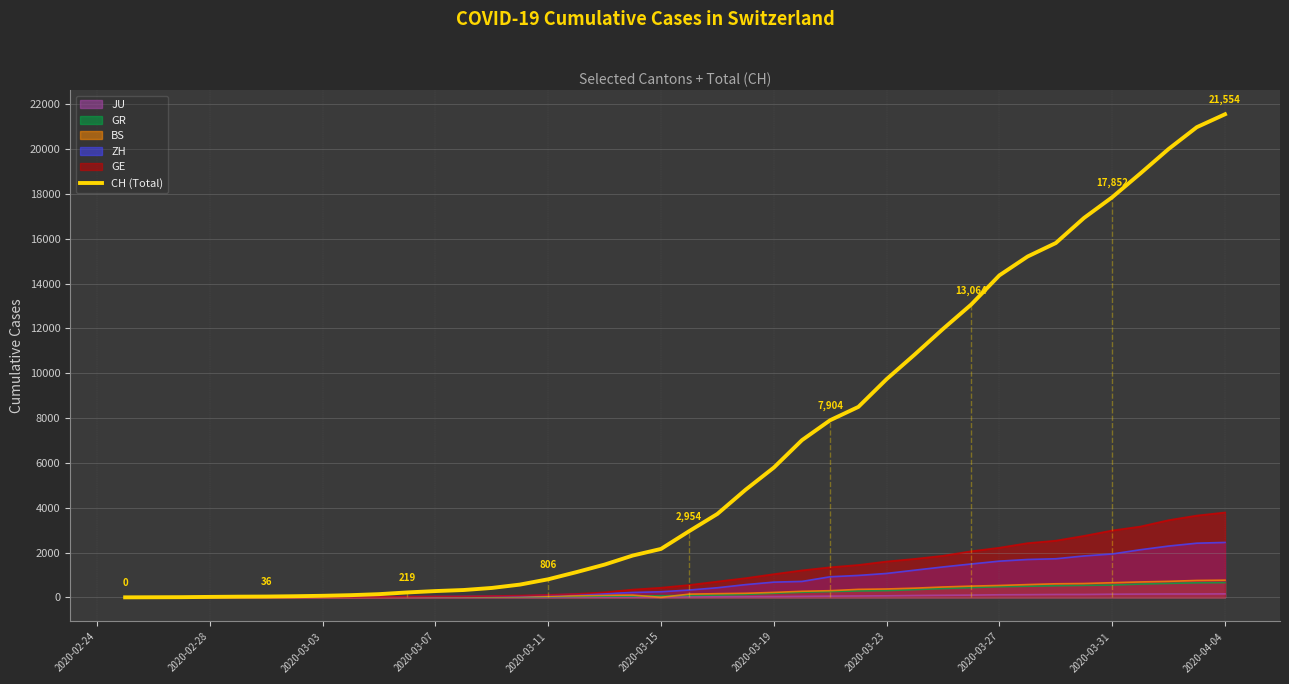

What is the difference between the maximum and minimum values?

21554